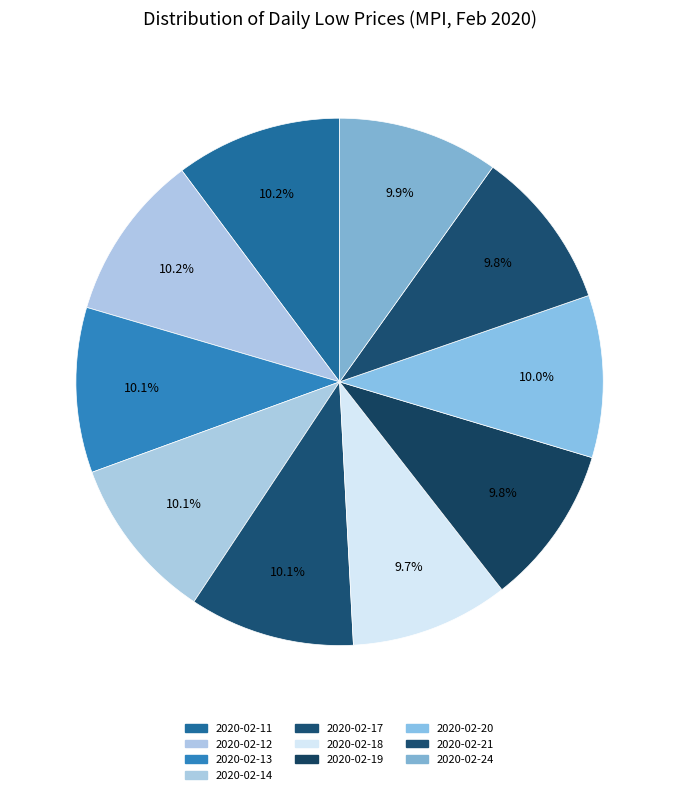

Which category has the biggest portion of the pie?

2020-02-12